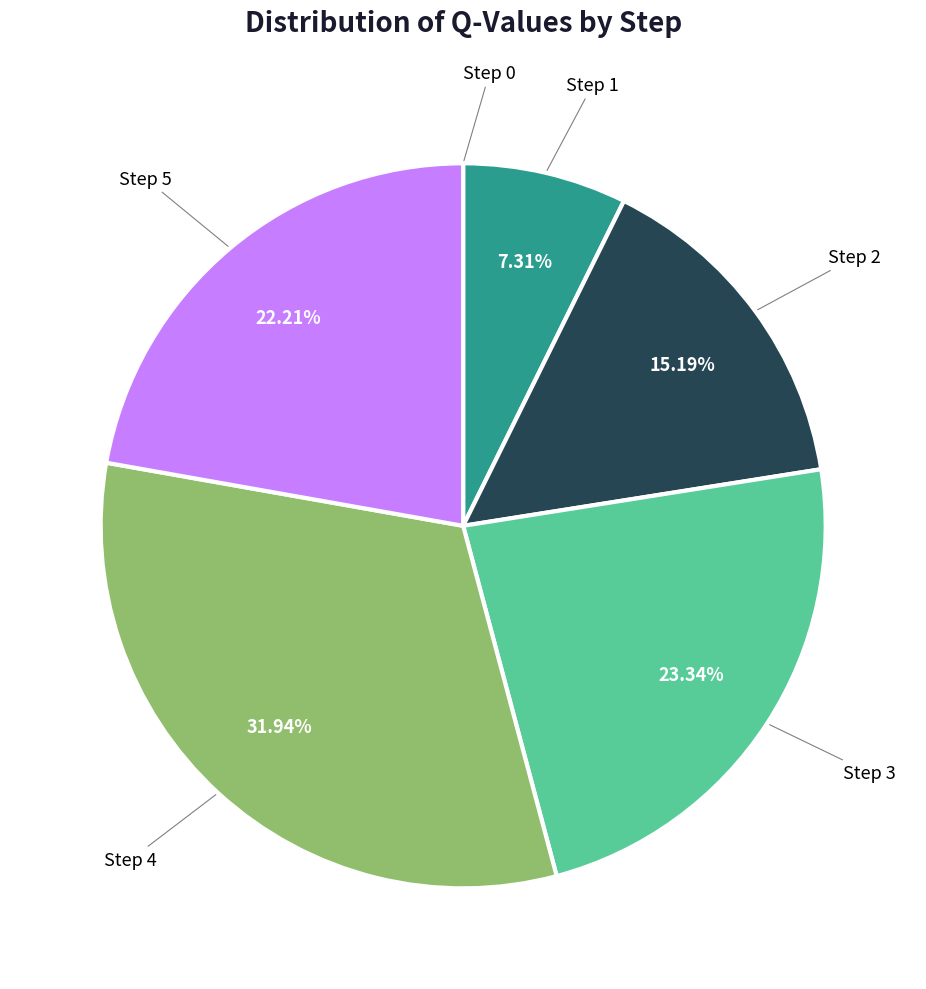

Is it true that Step 1 is 7% of the pie?

True